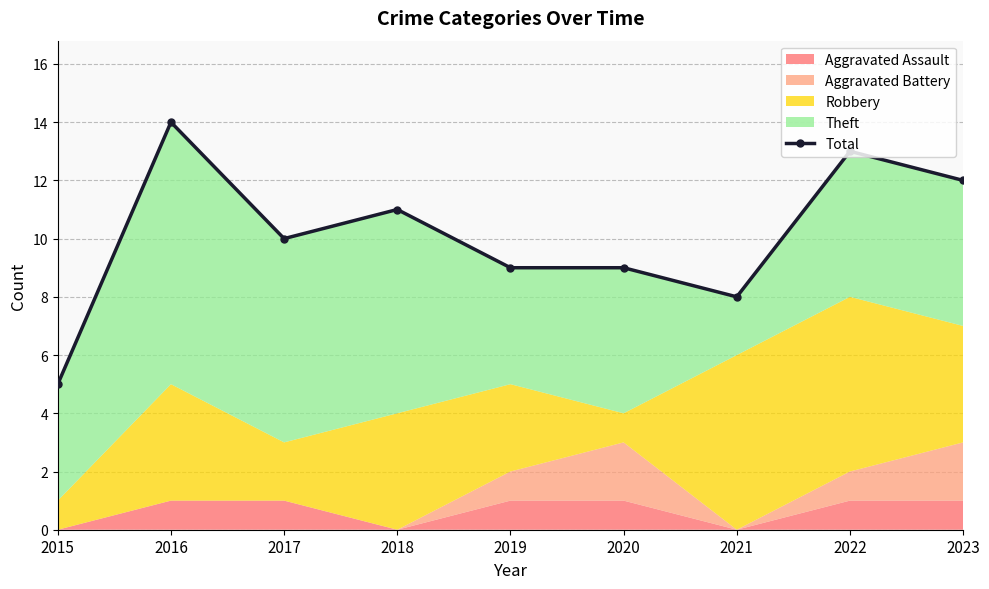

Rank the categories by value from highest to lowest.

2016, 2022, 2023, 2018, 2017, 2019, 2020, 2021, 2015